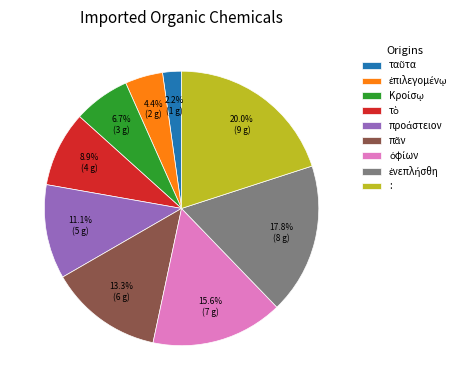

How much of the chart is everything except :?

80.0%